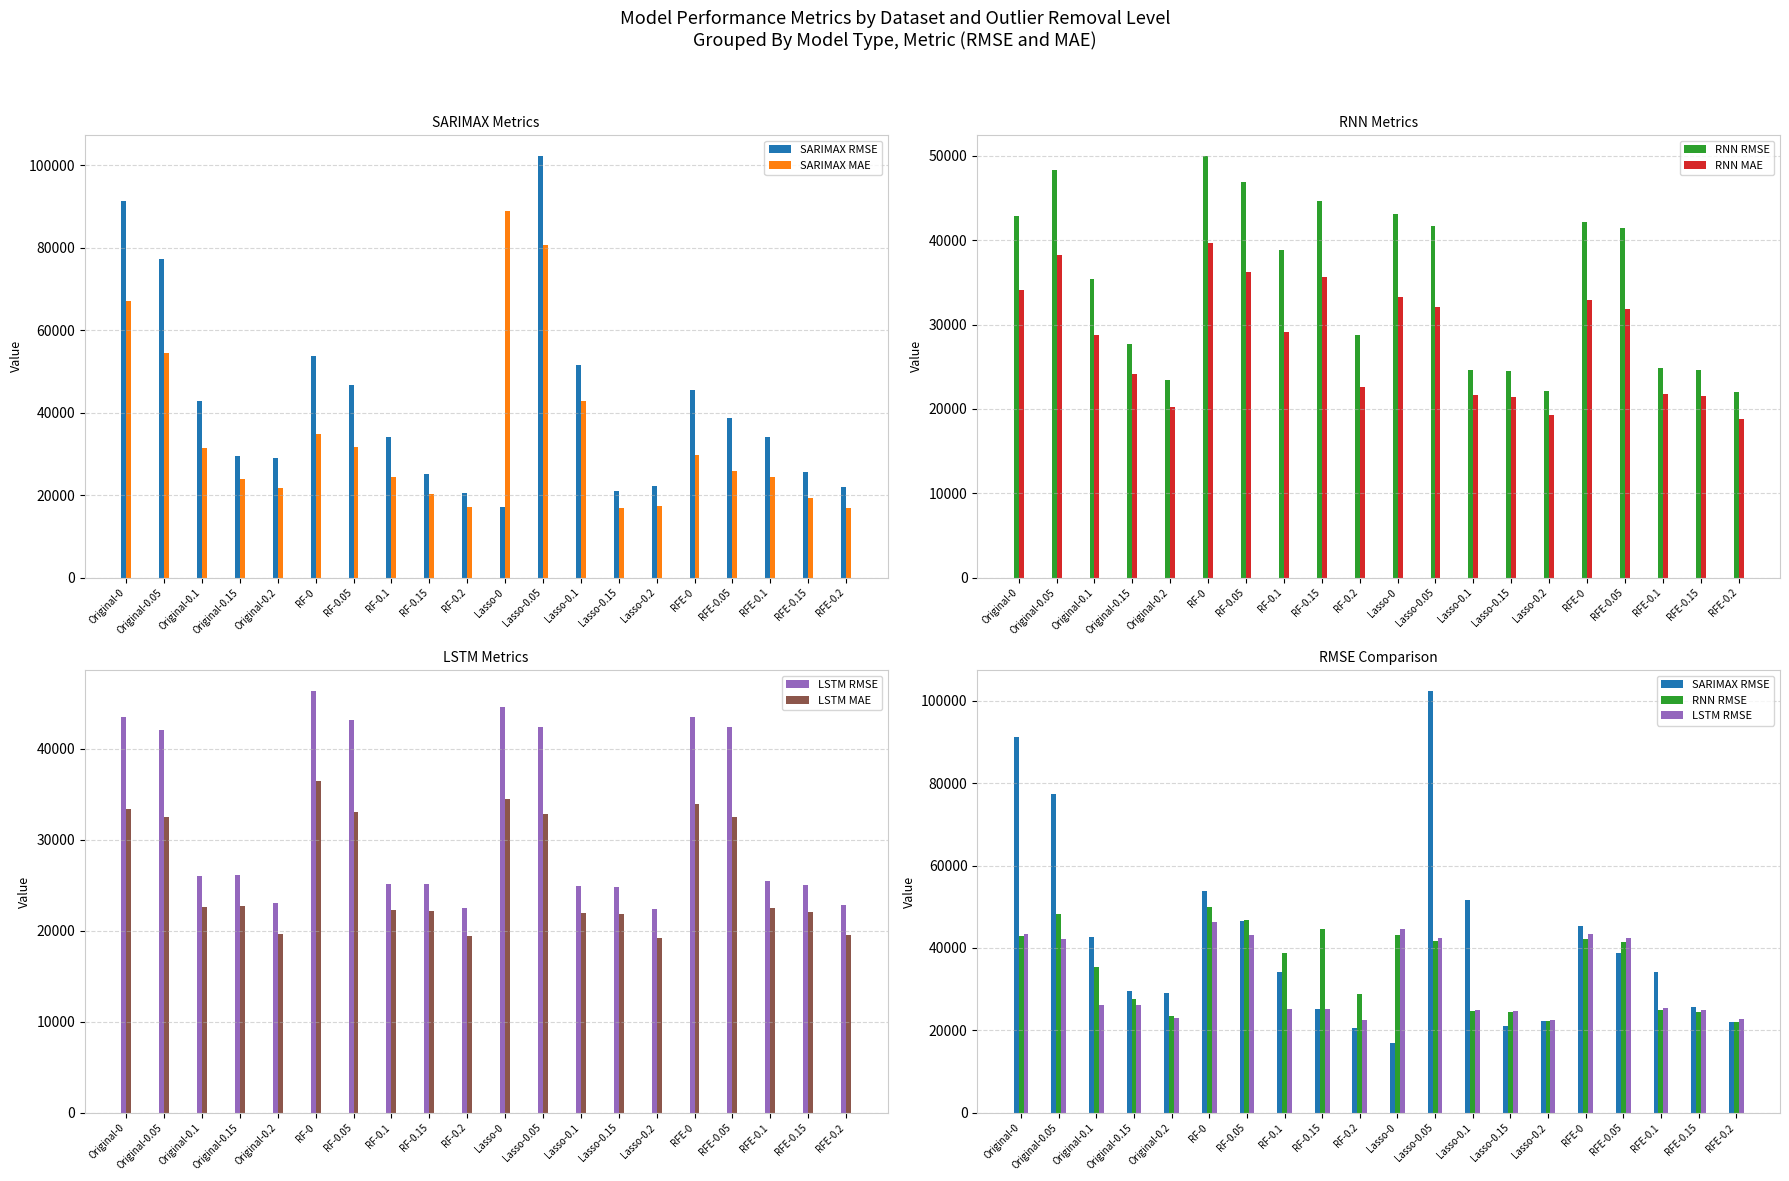

How many distinct data groups are displayed?

6